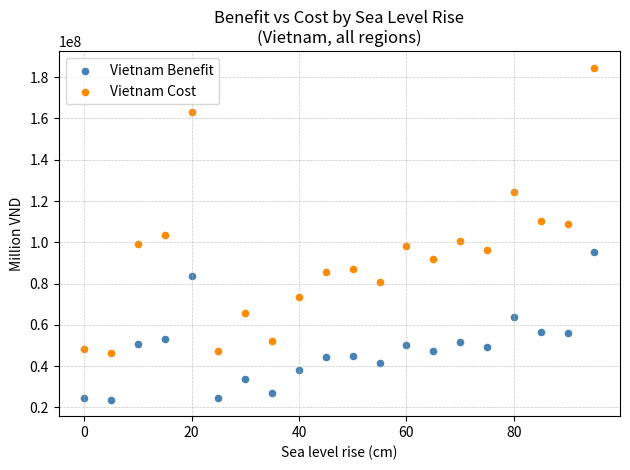

What is the X range (max minus min) for the scatter plot?

95.0